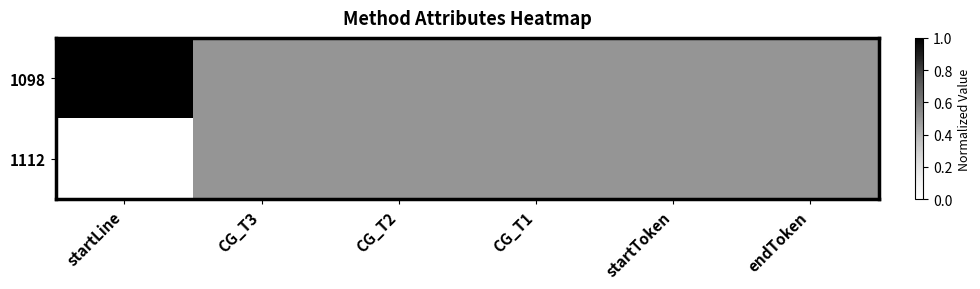

At how many categories does at least one series exceed 0?

6